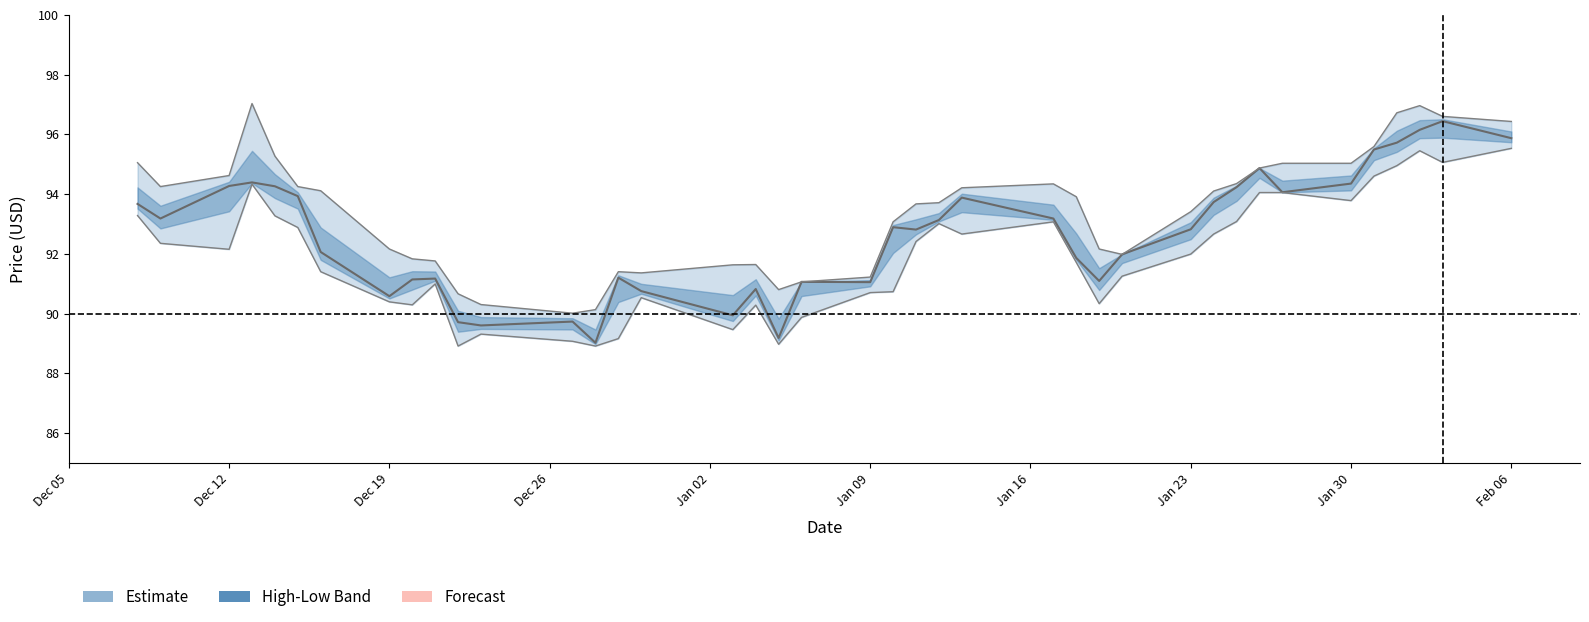

How many interior local valleys does the Close series have?

10